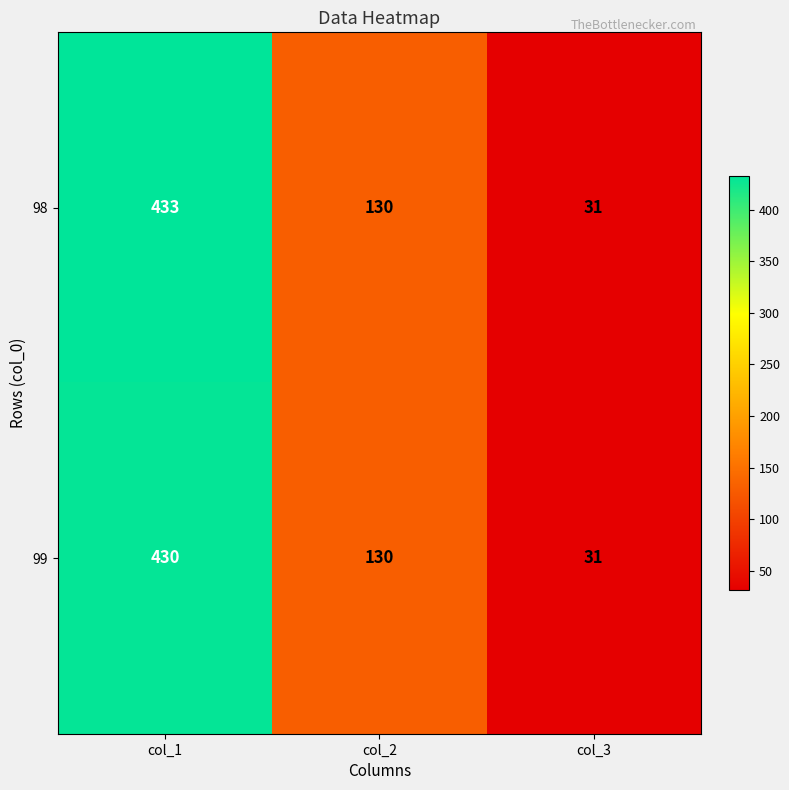

The 98 series shows 31 at col_3. True or false?

True